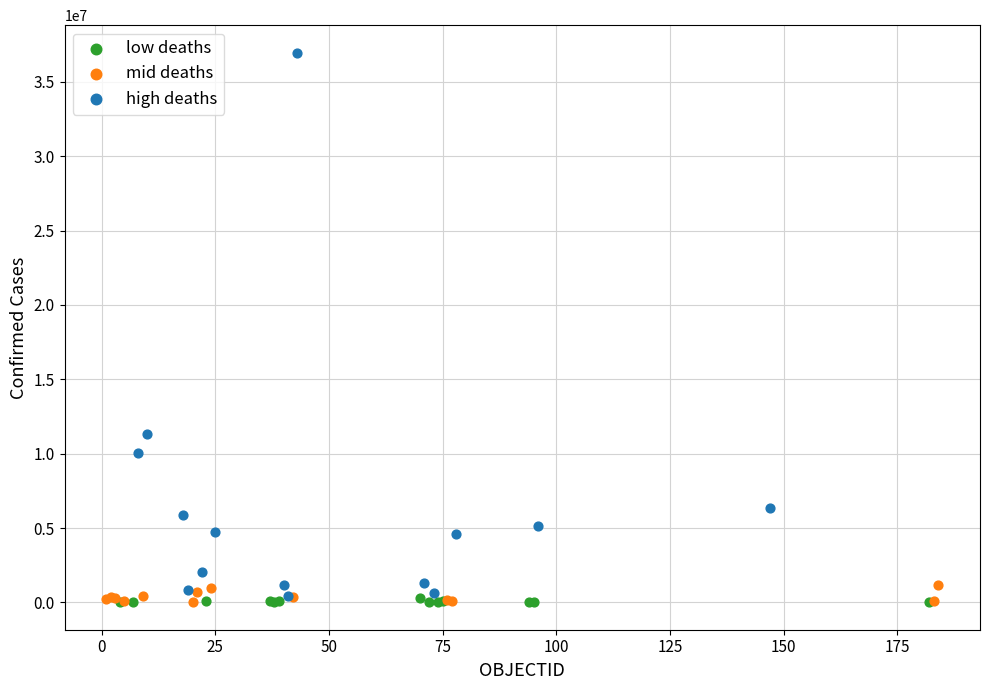

What are all the series names shown in the legend?

low deaths, mid deaths, high deaths